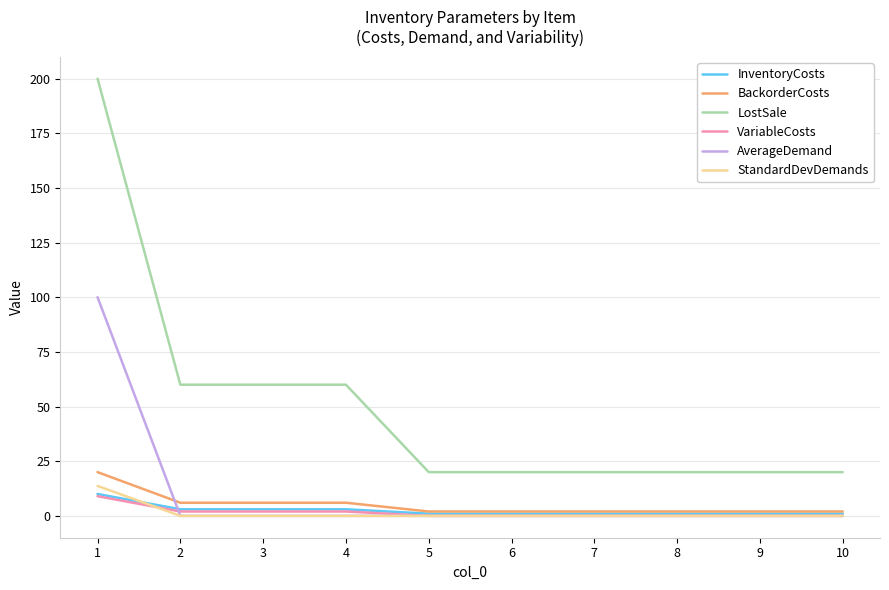

Count the number of data series in this chart.

6